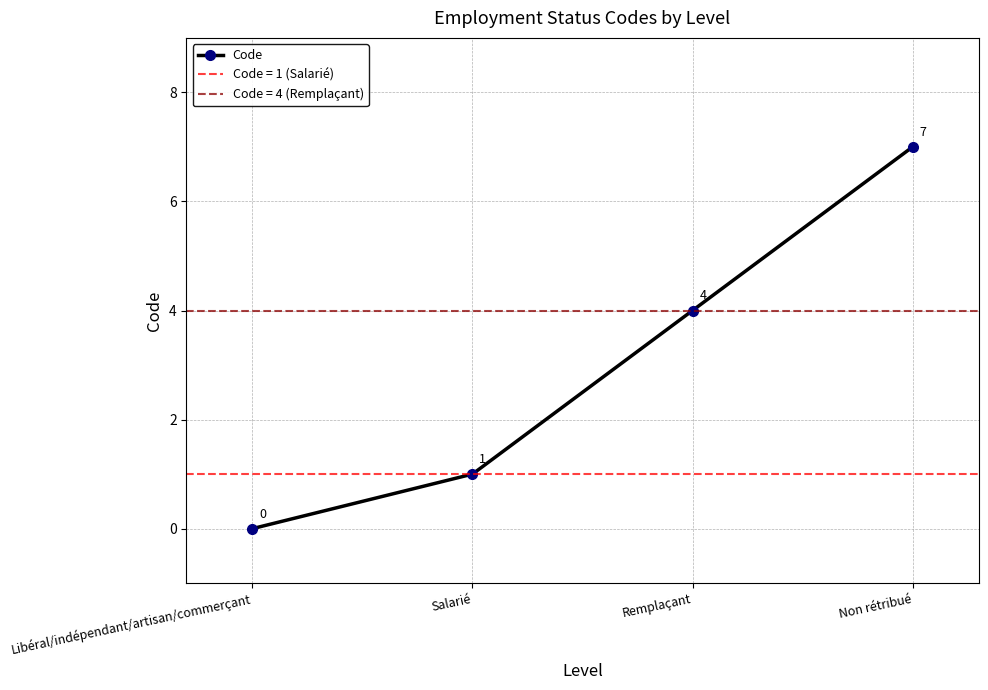

The value at Salarié is 1. True or false?

True